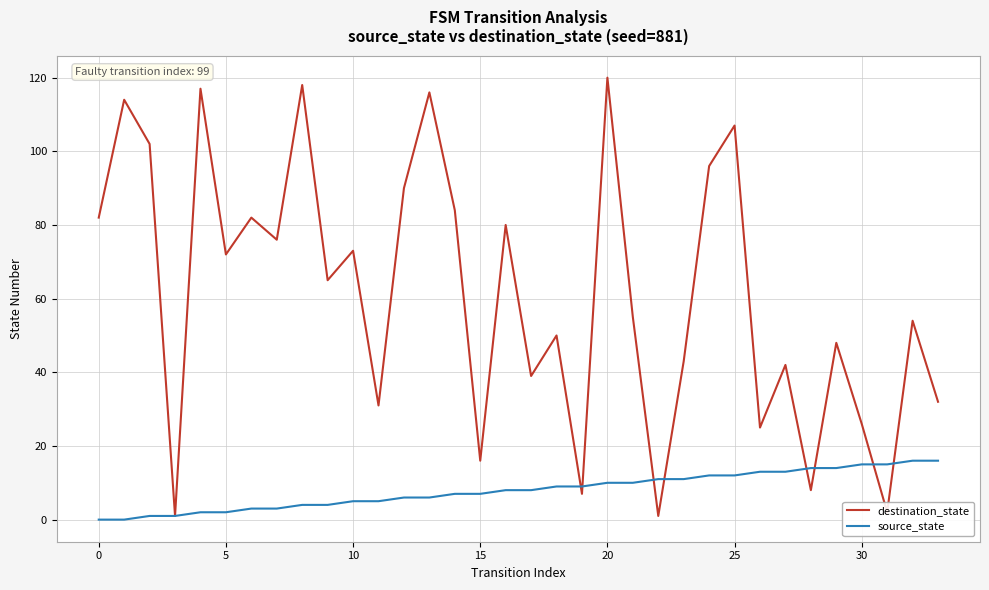

How many series are shown in this chart?

2